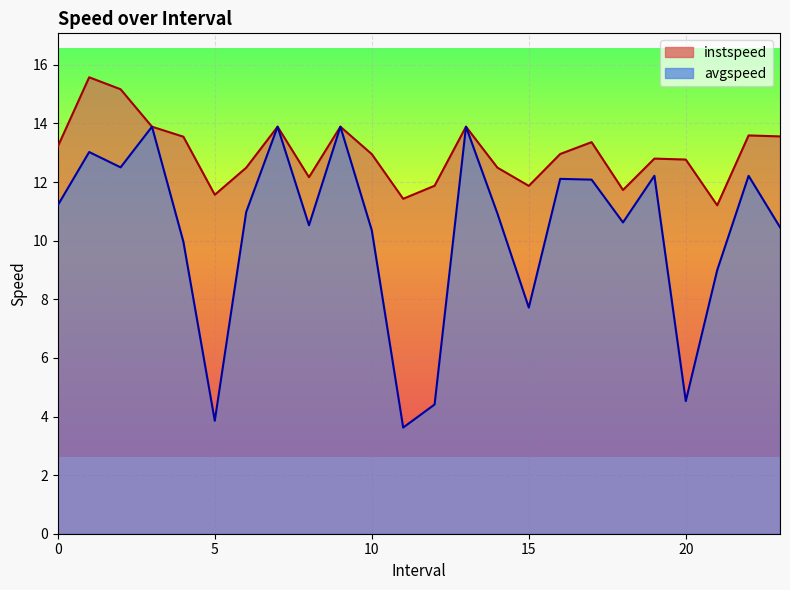

Does the chart display data point markers on the line(s)?

No